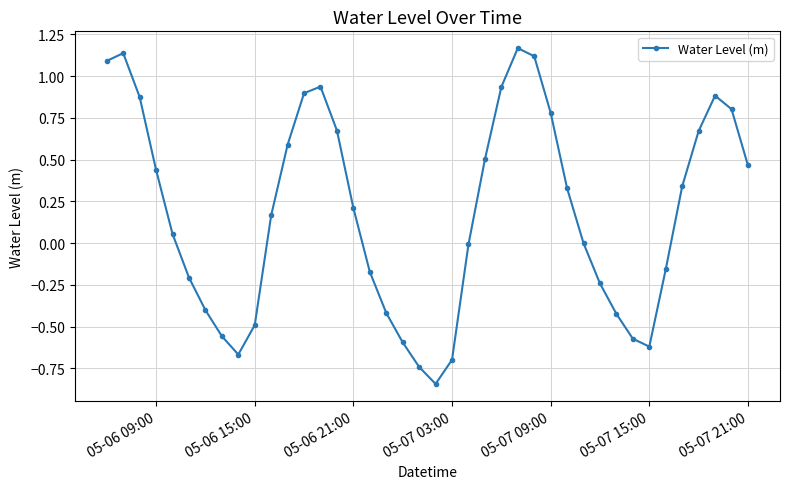

How many distinct data groups are displayed?

1